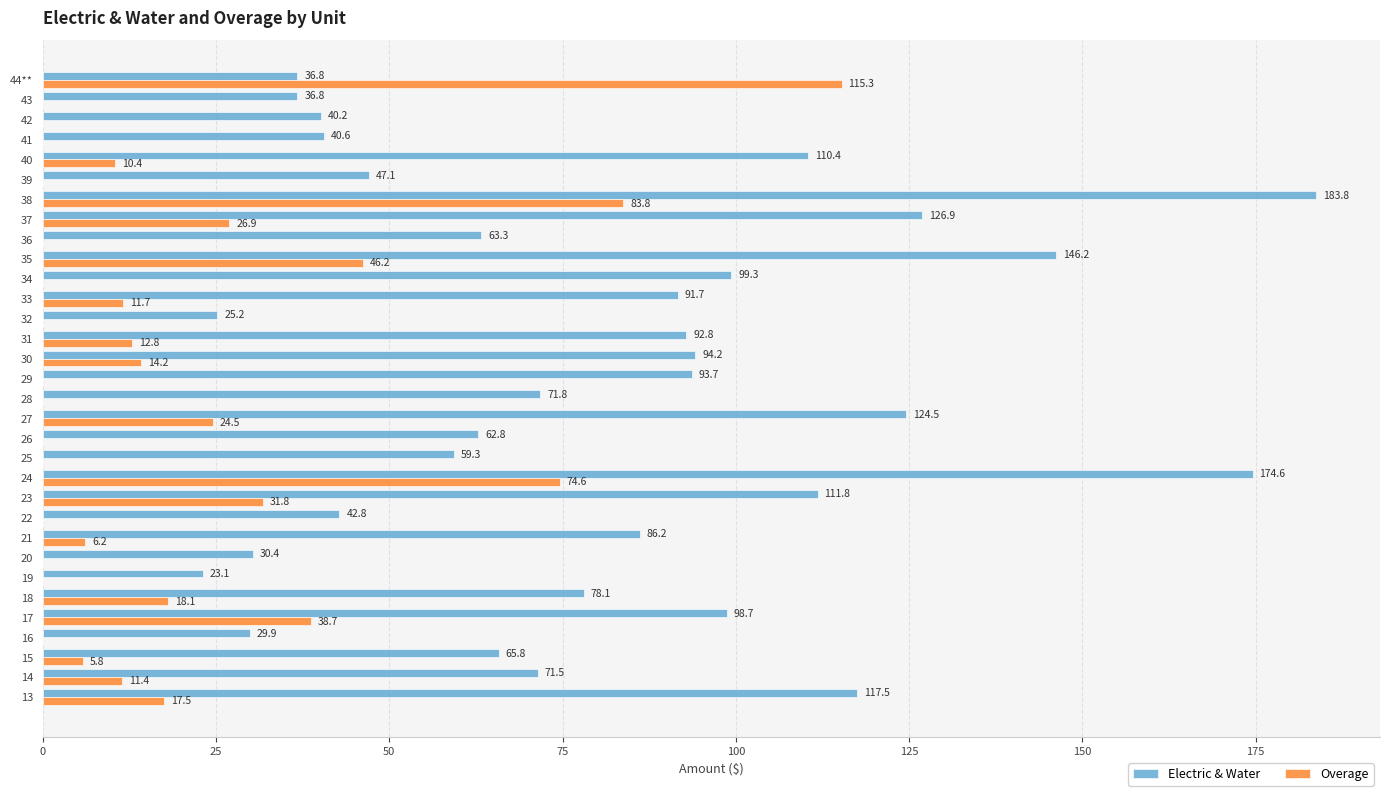

How many values in the Overage series exceed 6?

16